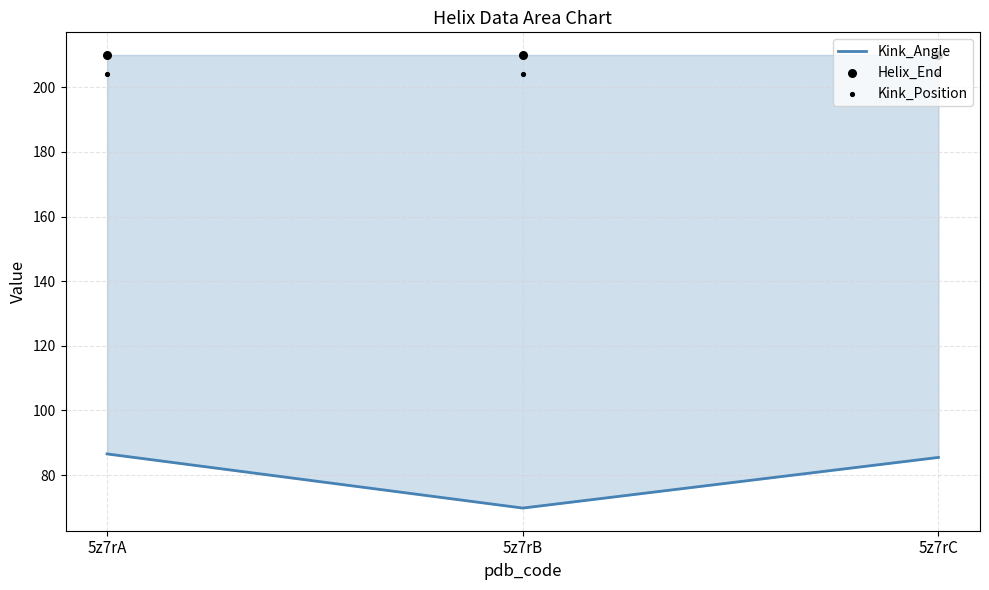

Which series contains the highest Y value?

Helix_End